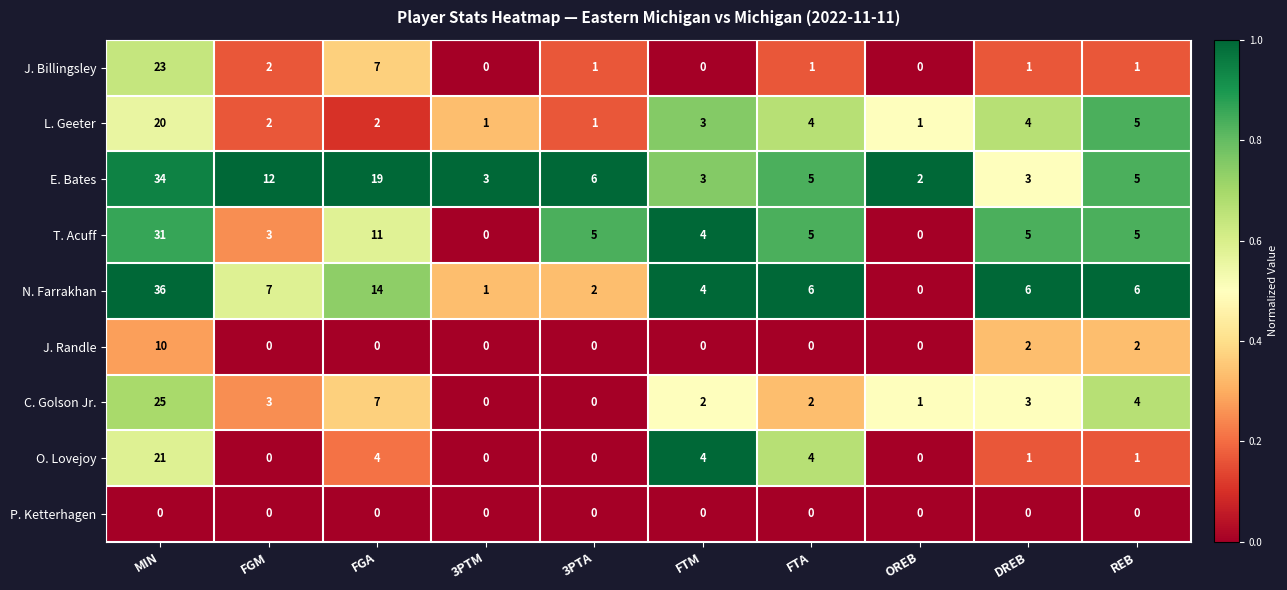

True or false: T. Acuff has a value of 1 at FTA.

False